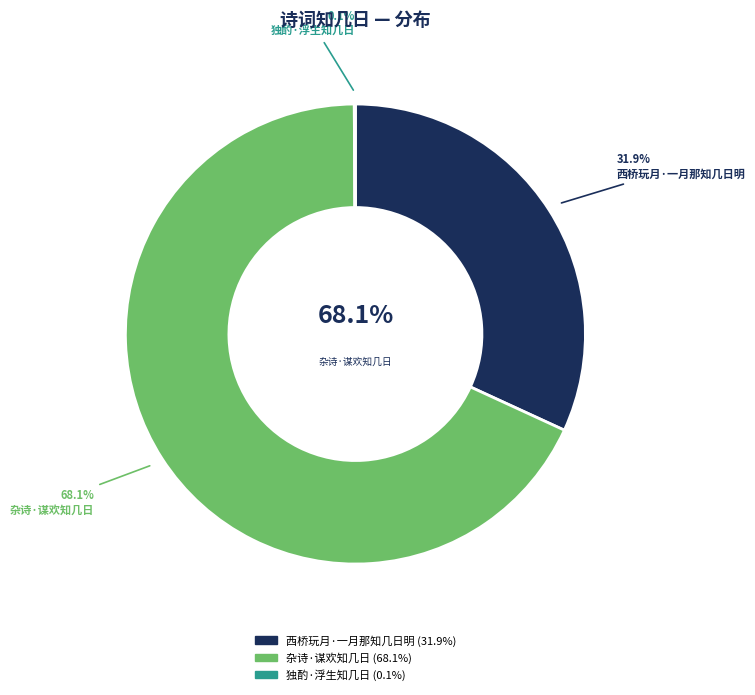

The 西桥玩月·一月那知几日明 slice represents 32% of the pie. True or false?

True